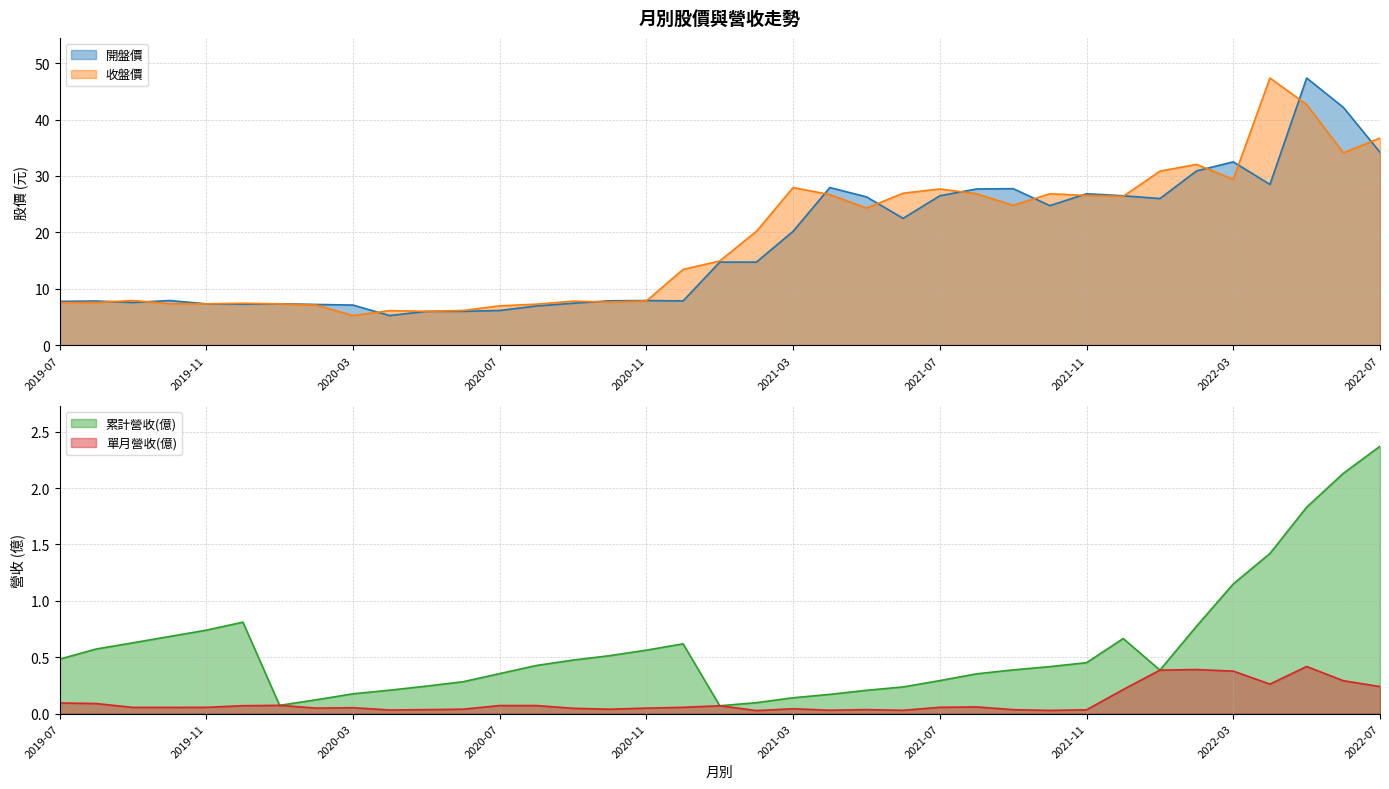

What is the difference between the highest and lowest values at 2019-08?

7.8